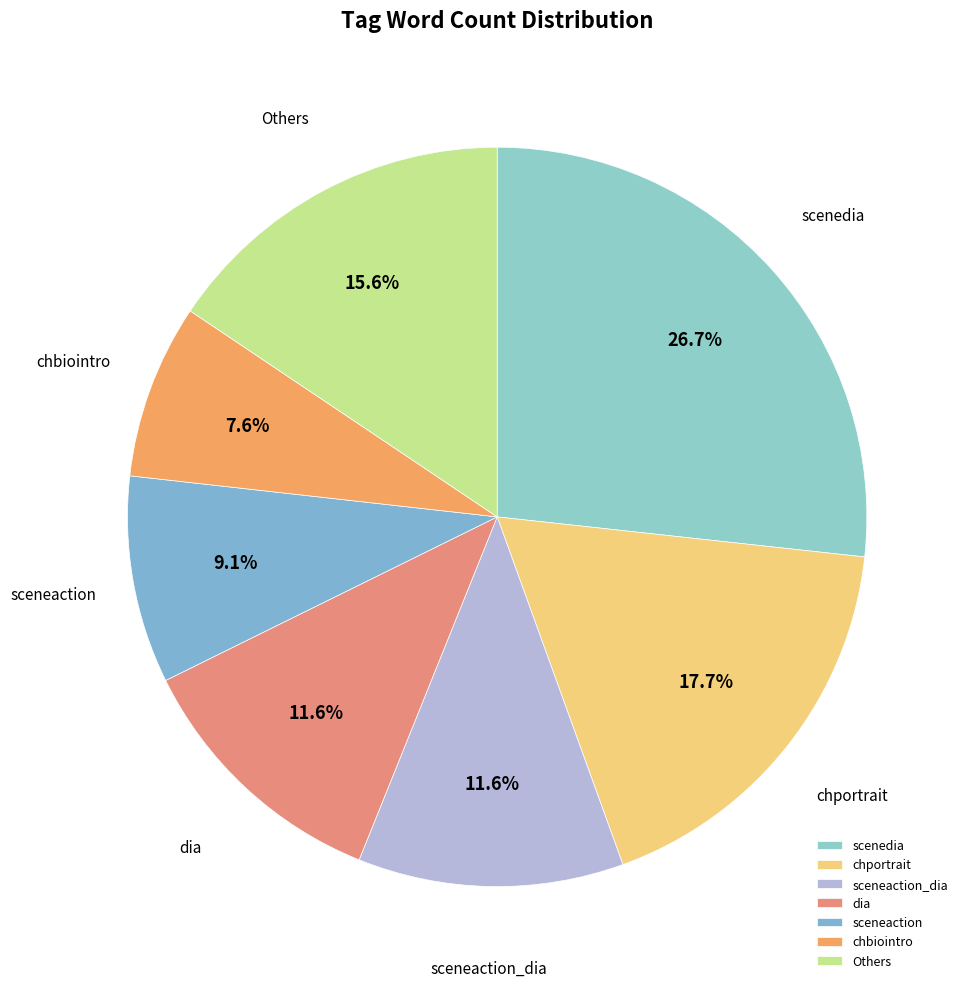

Approximately how many times larger is the value at scenedia compared to dia?

2.3